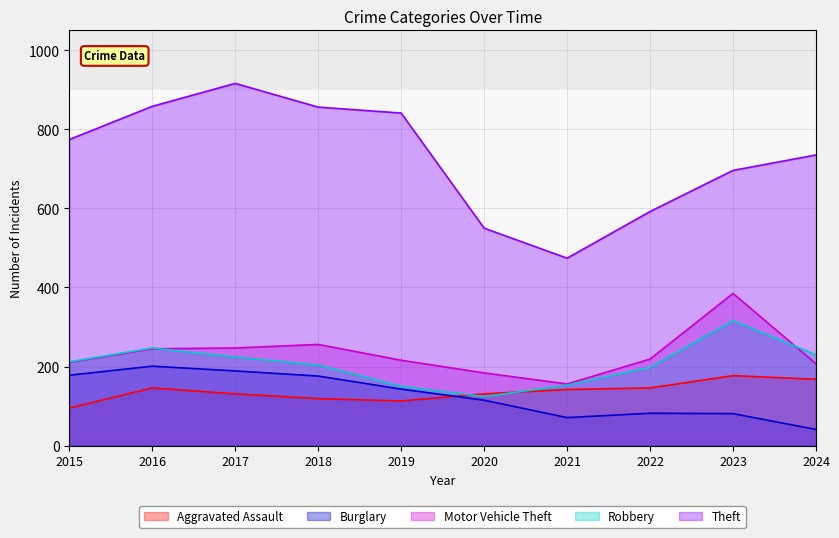

At how many categories does at least one series exceed 561?

8